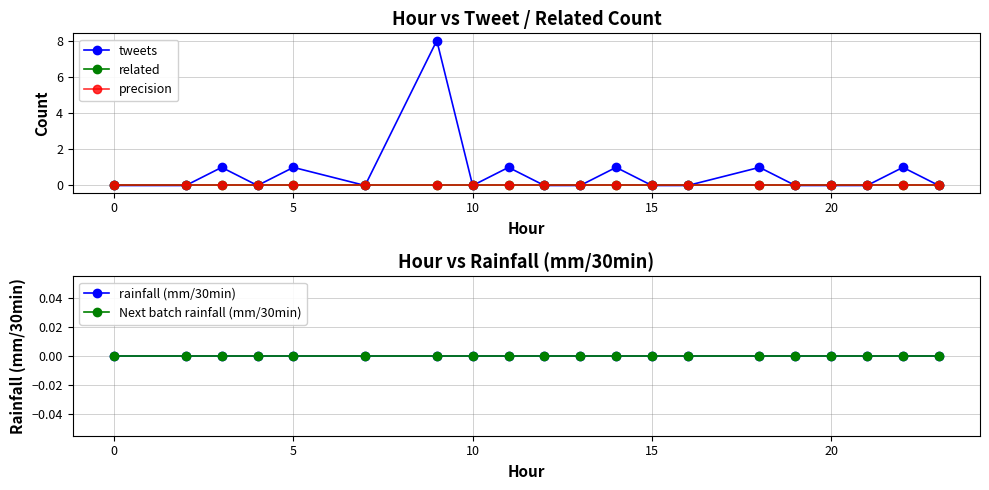

Which series has the largest total across all categories?

tweets